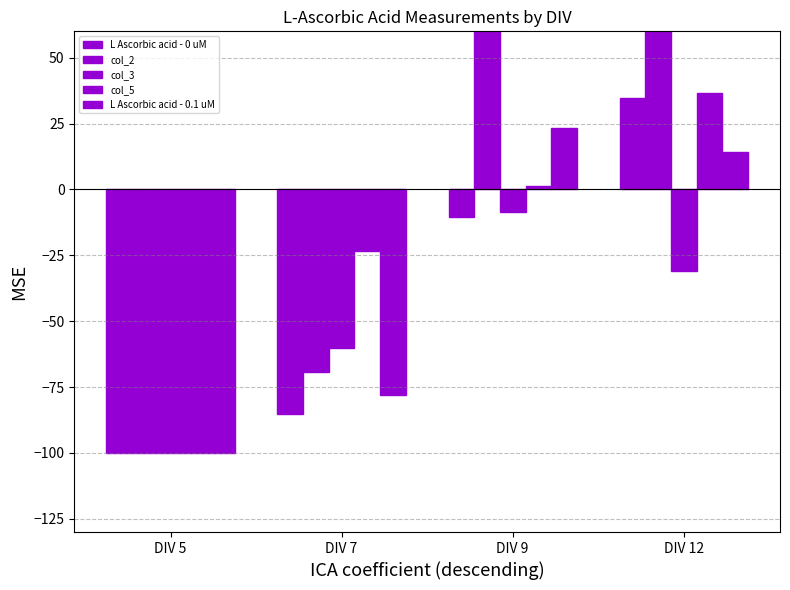

Reading left to right, extract all data points from this chart.

L Ascorbic acid - 0 uM: DIV 5=-100.0	DIV 7=-85.1	DIV 9=-10.3	DIV 12=34.8
col_2: DIV 5=-100.0	DIV 7=-69.3	DIV 9=70.2	DIV 12=66.1
col_3: DIV 5=-100.0	DIV 7=-60.3	DIV 9=-8.5	DIV 12=-30.8
col_5: DIV 5=-100.0	DIV 7=-23.4	DIV 9=1.2	DIV 12=36.4
L Ascorbic acid - 0.1 uM: DIV 5=-100.0	DIV 7=-77.9	DIV 9=23.5	DIV 12=14.0